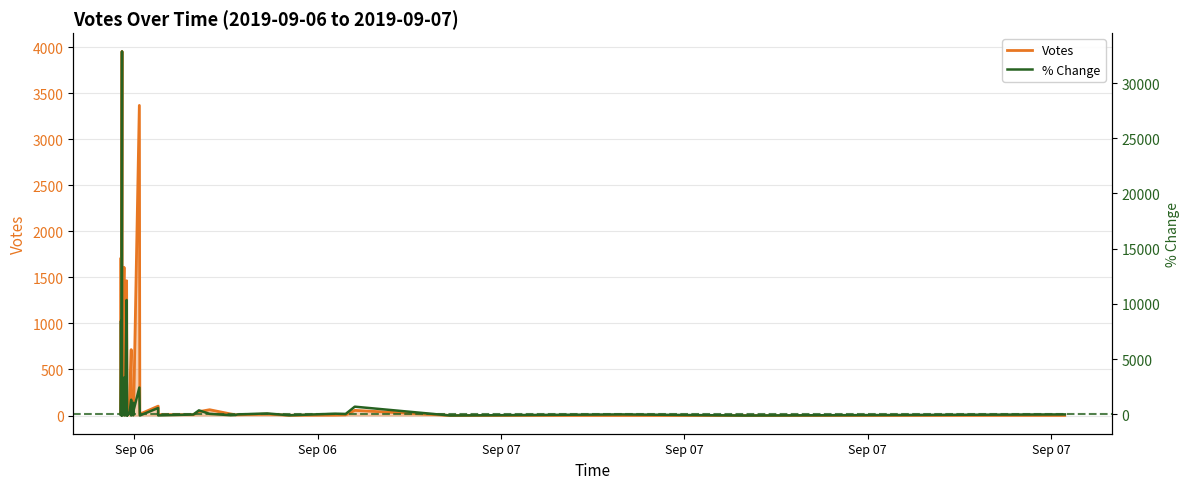

In Votes, how many points are lower than both neighbors (excluding endpoints)?

12